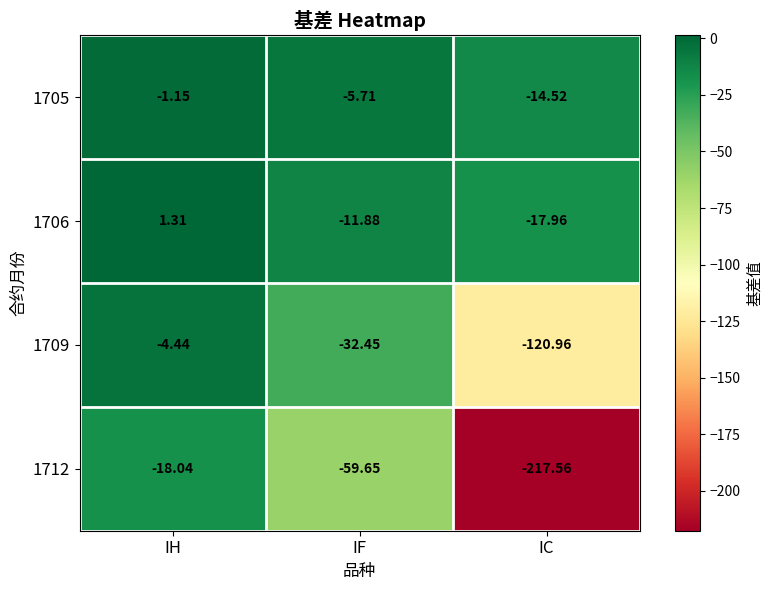

List the series in order of their peak value, lowest first.

1712, 1709, 1705, 1706